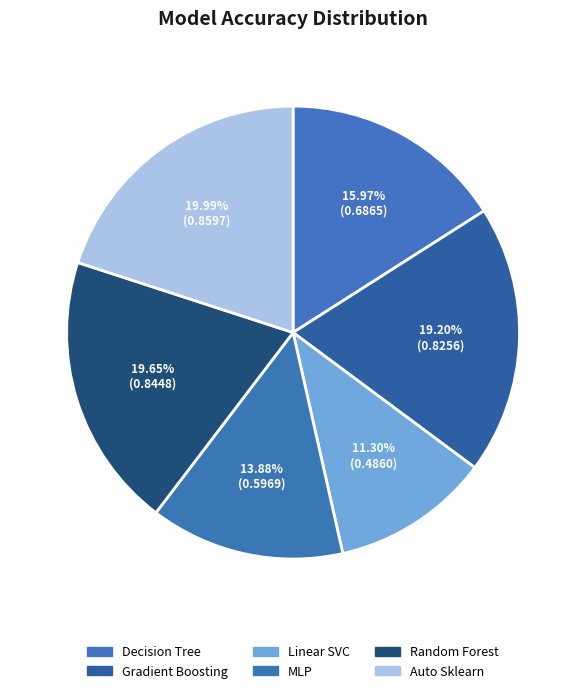

Is there any slice that represents more than half of the pie?

No